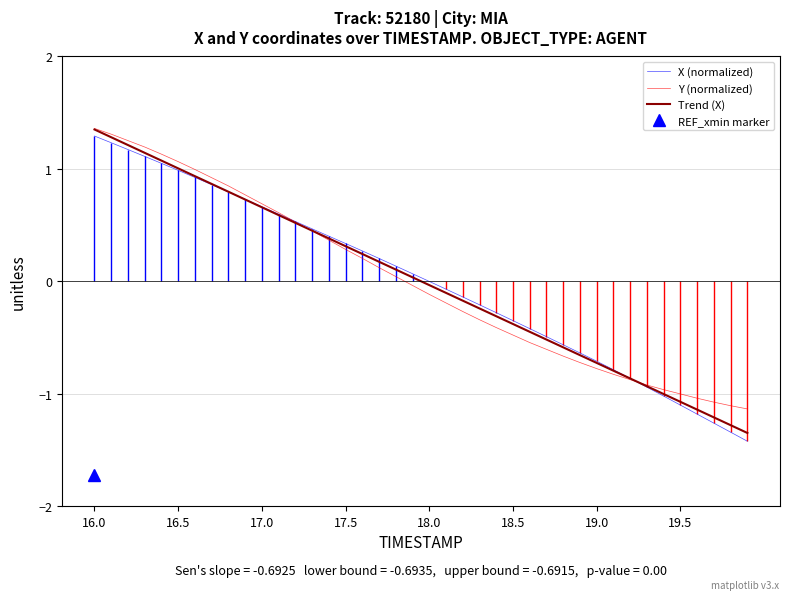

What is the difference between the second highest and minimum values in the Trend (X) series?

2.6